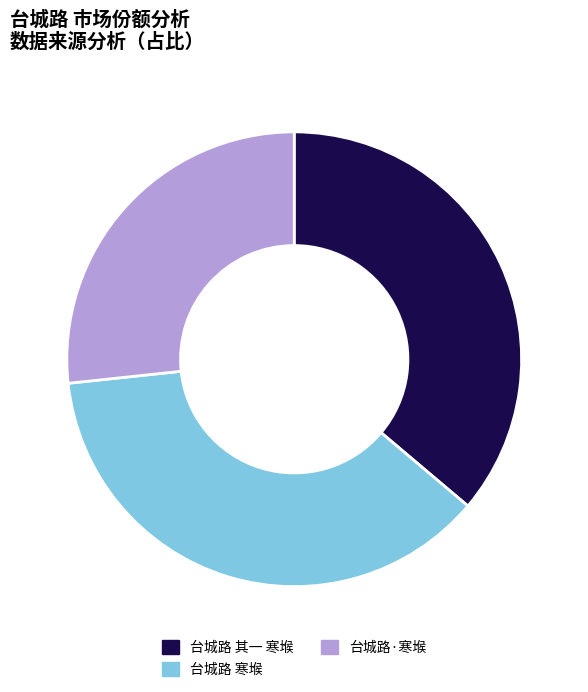

True or false: 台城路 寒堠 accounts for 37% of the total.

True